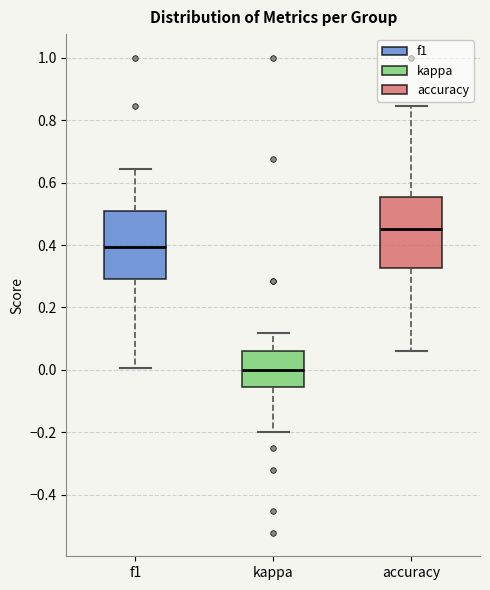

Which box's median line is the lowest?

kappa